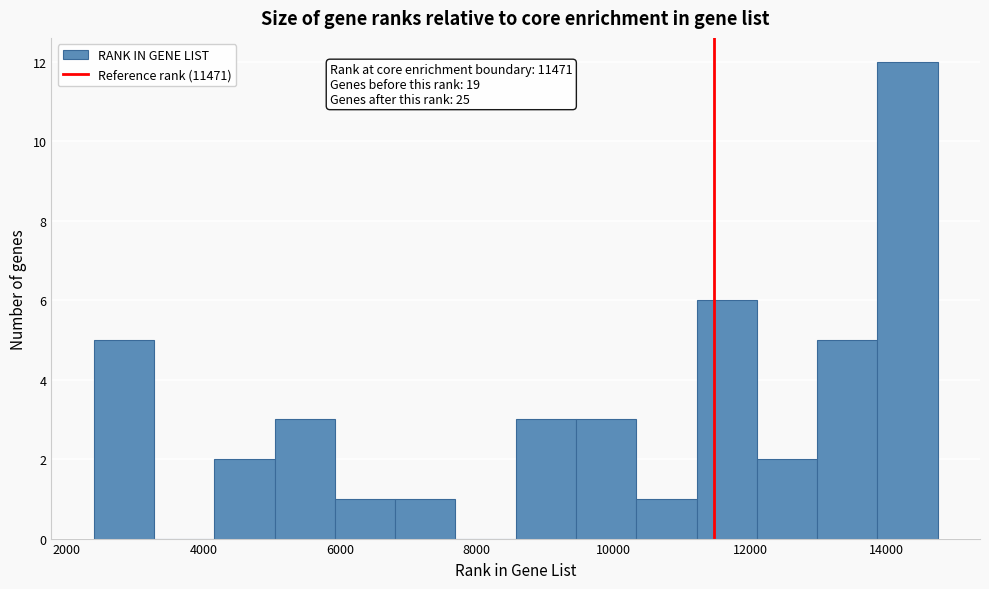

Which range on the x-axis has the tallest bar?

13800 to 14800